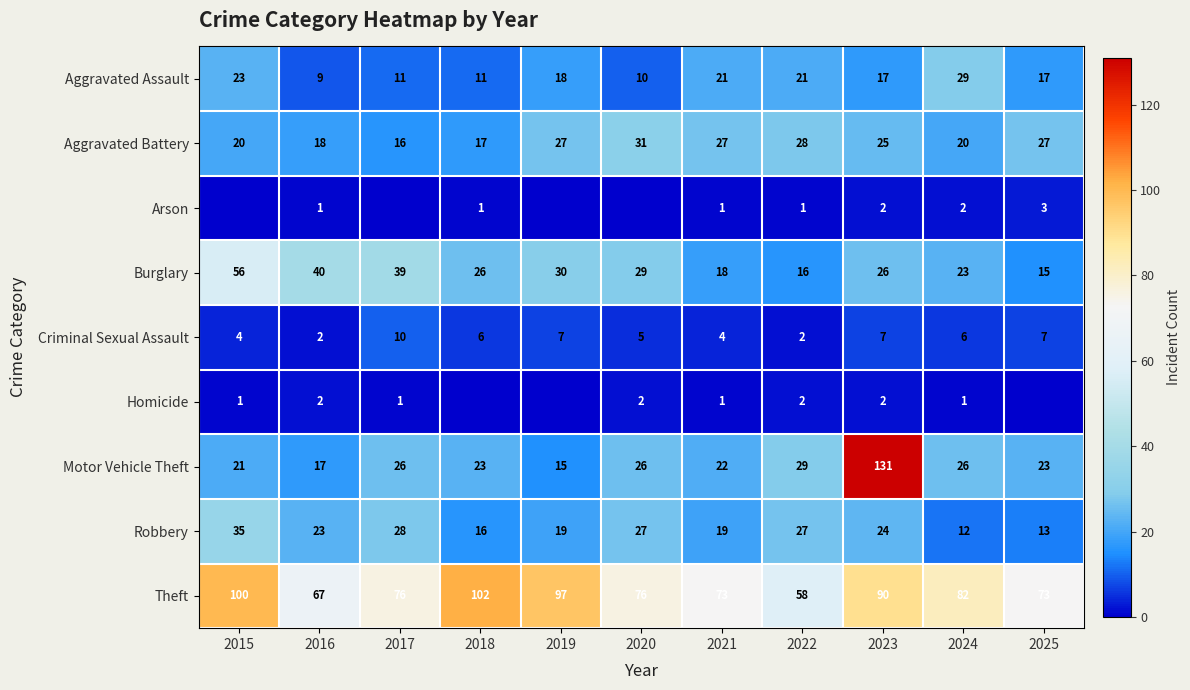

Is the value of Motor Vehicle Theft at 2016 greater than the value of Aggravated Battery at 2016?

No